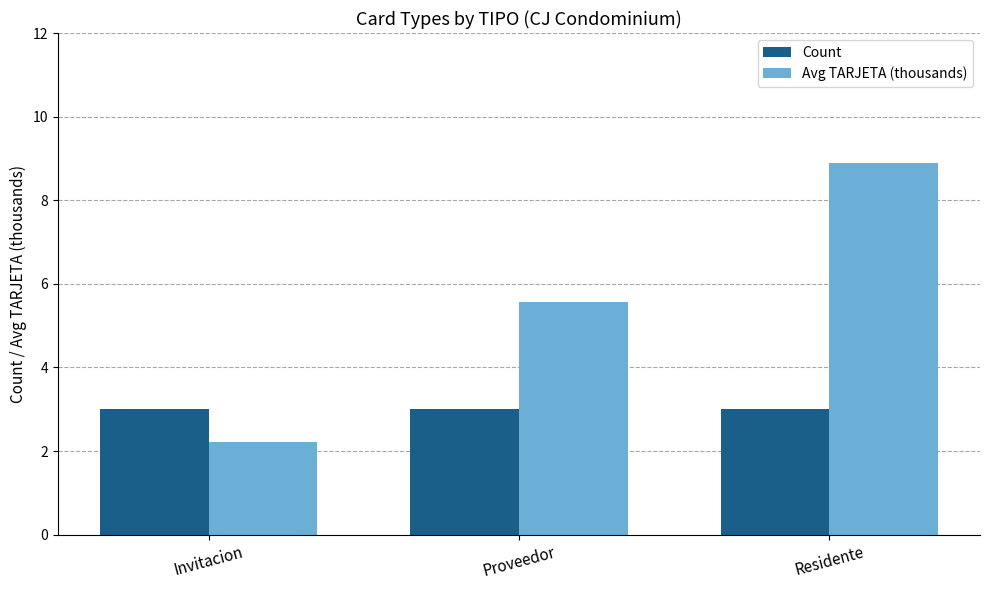

List the labels in order of Avg TARJETA (thousands) value, smallest first.

Invitacion, Proveedor, Residente